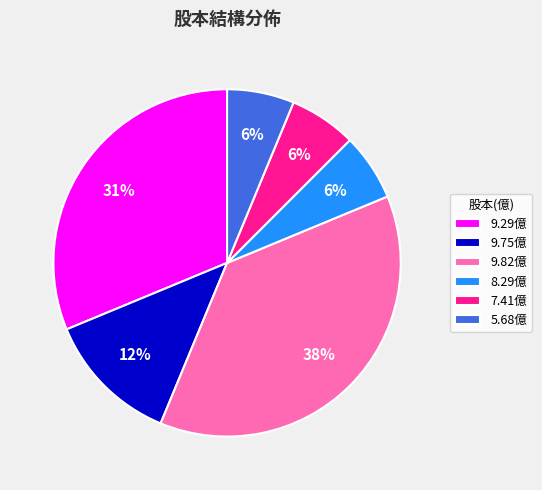

How many slices are in this pie chart?

6